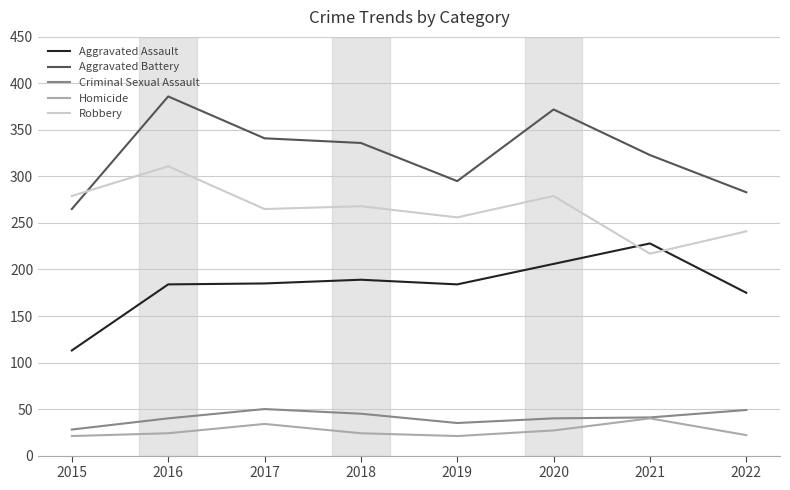

Which series has the largest total across all categories?

Aggravated Battery